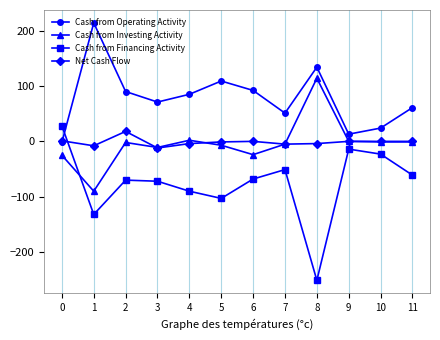

What is the minimum value shown in the chart?

-251